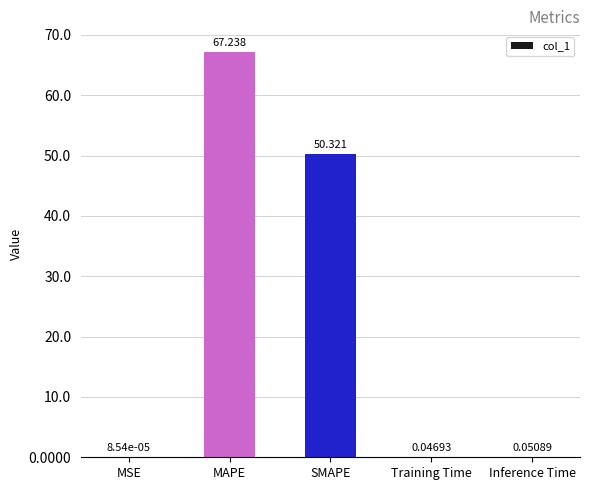

At which category does the chart reach its peak across all series?

MAPE